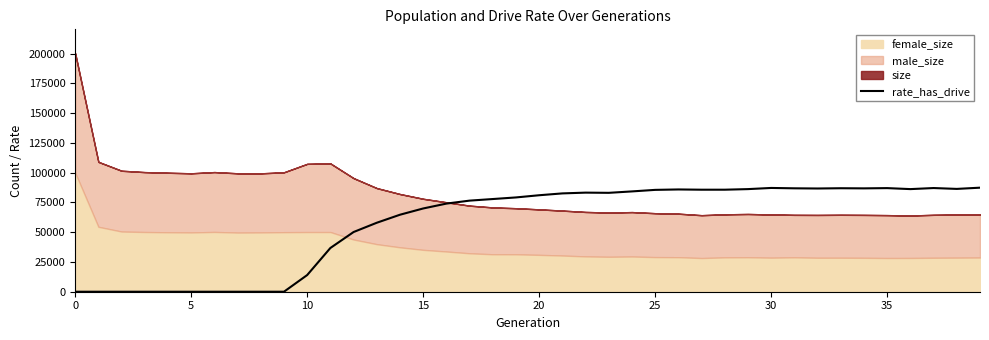

What is the label of the 5th point from the right?

35